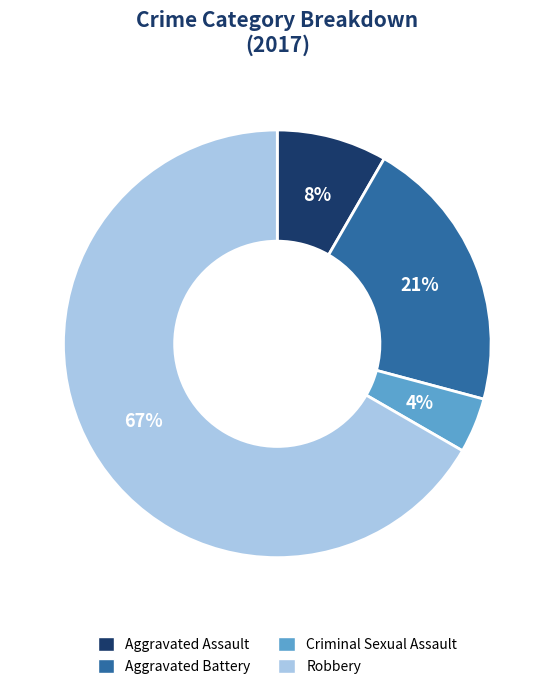

To the nearest percent, what is the average slice percentage?

25%